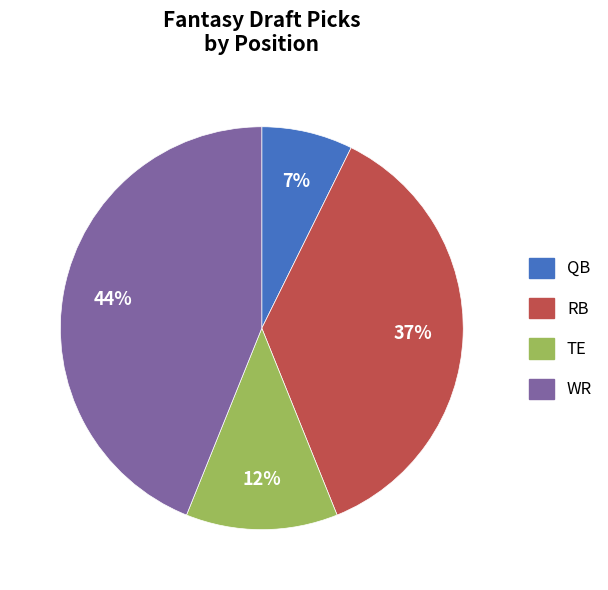

Does any single category account for the majority?

No